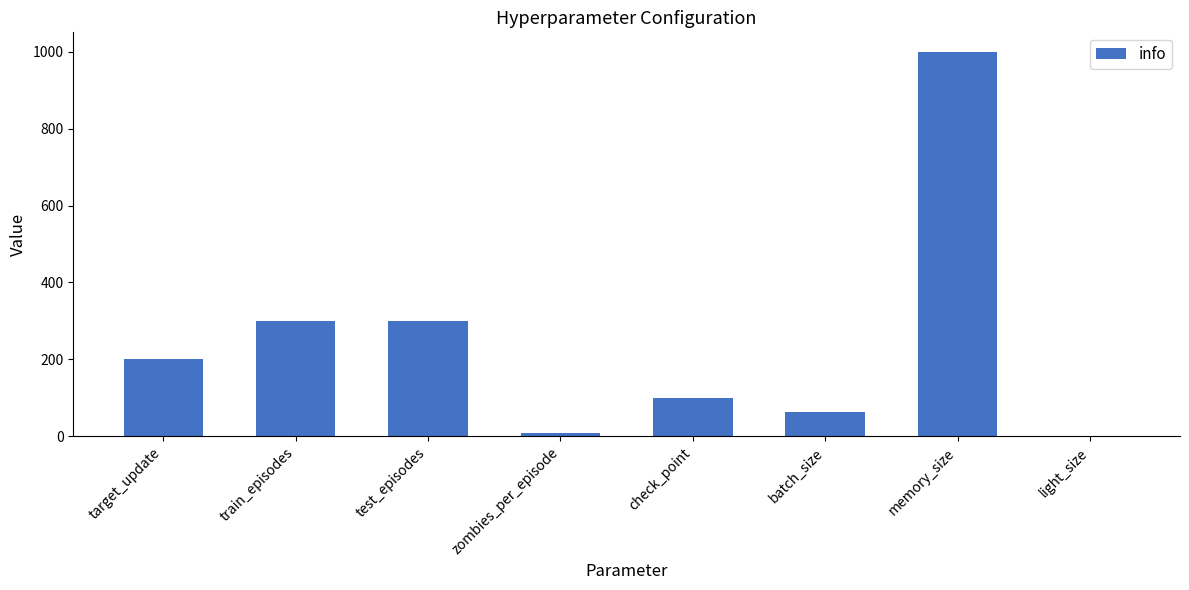

Which has a higher value, check_point or target_update?

target_update